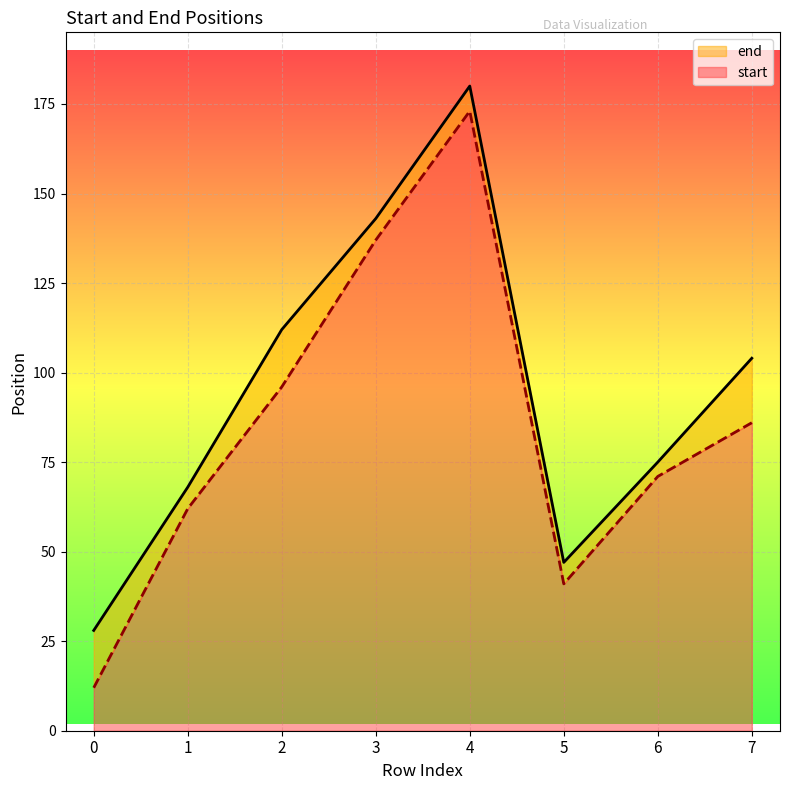

What is the highest value of the end series?

180